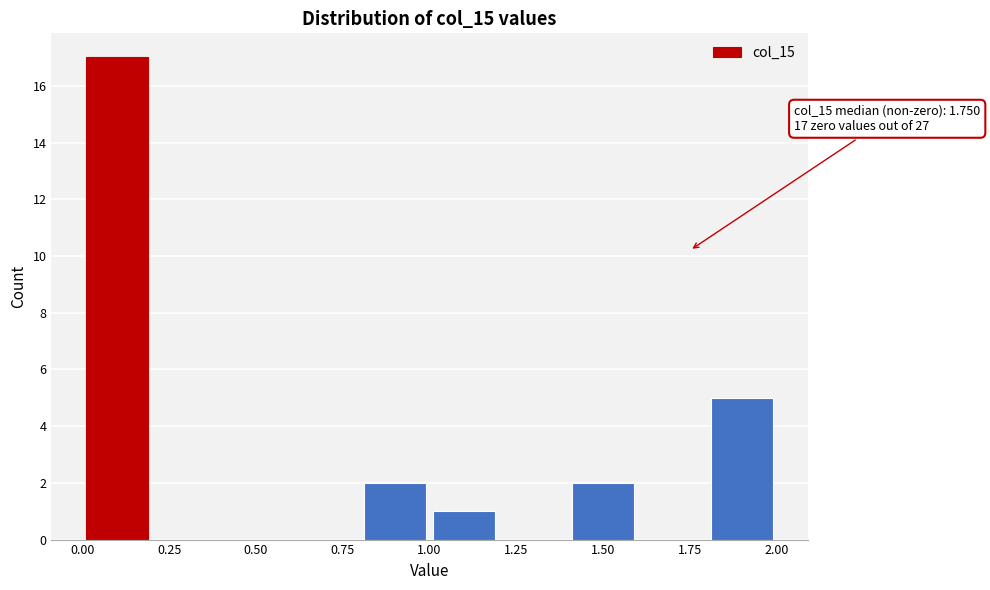

Which range on the x-axis has the tallest bar?

0.0 to 0.2